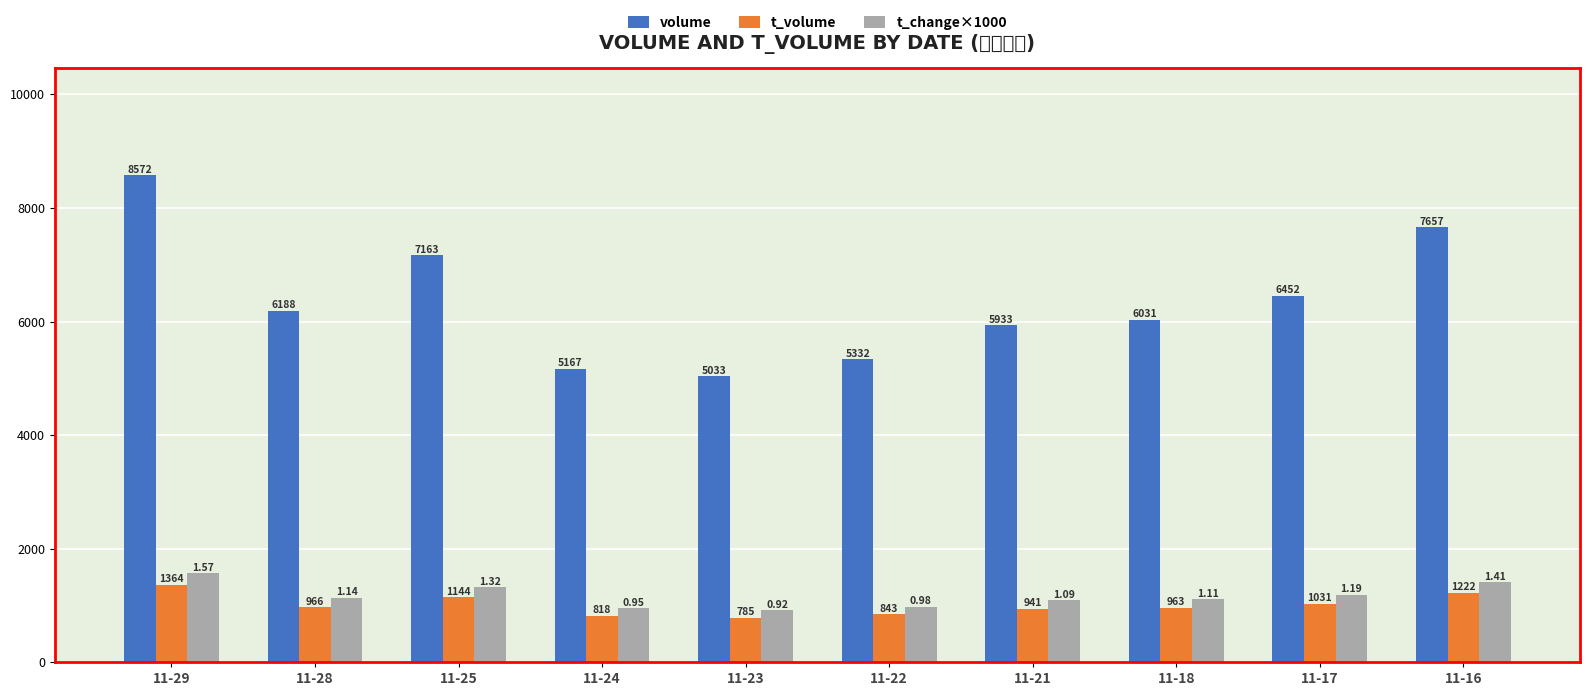

What is the difference between the maximum and minimum values in the t_volume series?

579